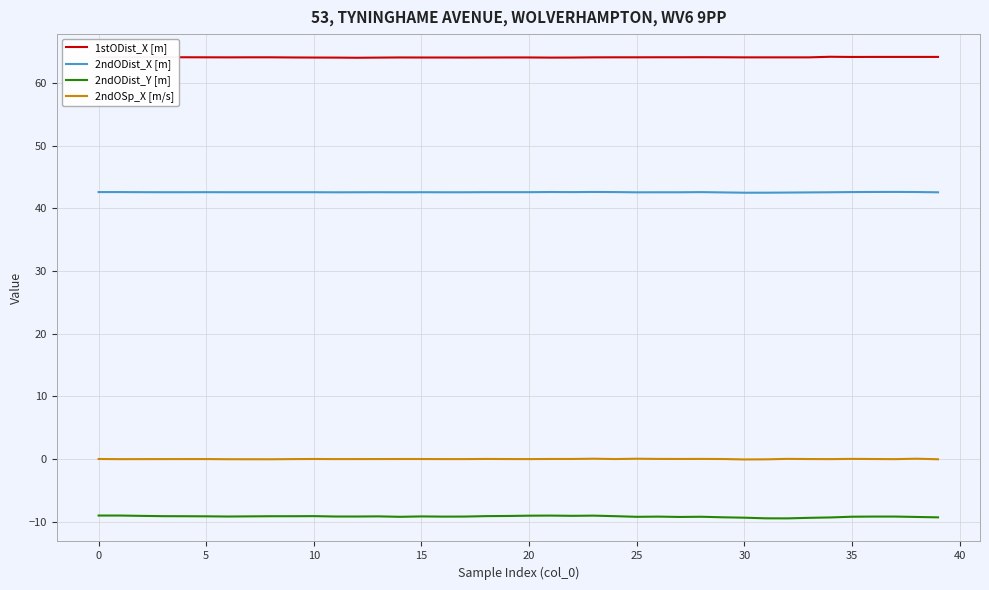

What is the greatest value displayed?

64.2